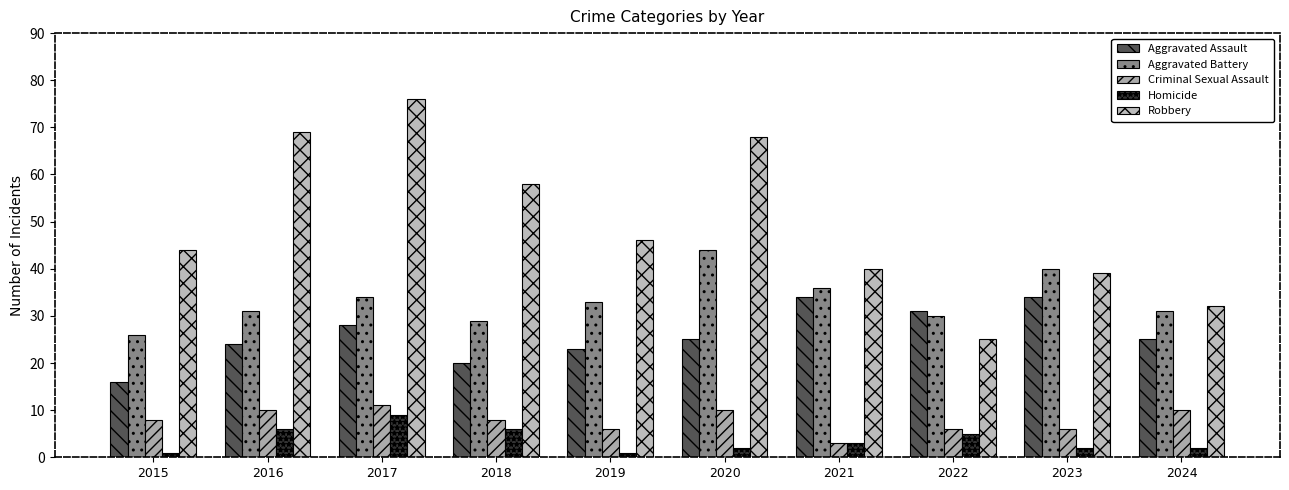

At which label does Homicide reach its minimum?

2015